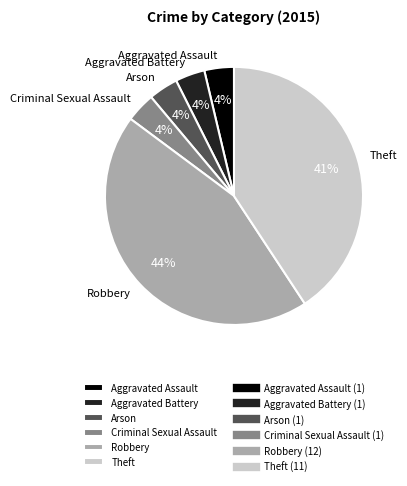

To the nearest percent, what is the average slice percentage?

17%